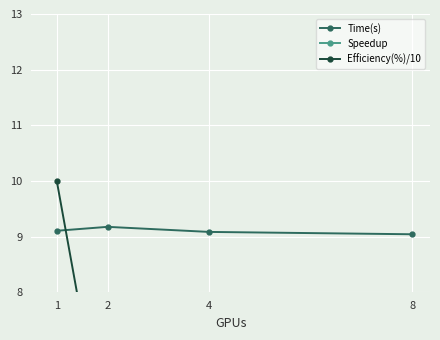

Reading left to right, what are all the values shown in this chart?

Time(s): 1=9.1	2=9.2	4=9.1	8=9.0
Speedup: 1=1.0	2=1.0	4=1.0	8=1.0
Efficiency(%)/10: 1=10.0	2=5.0	4=2.5	8=1.3